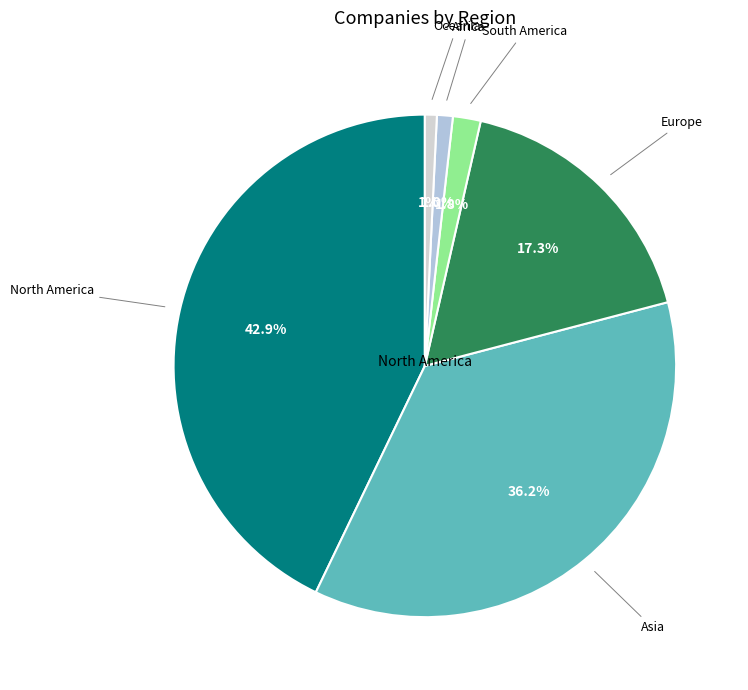

What percentage is the North America slice, to the nearest percent?

43%